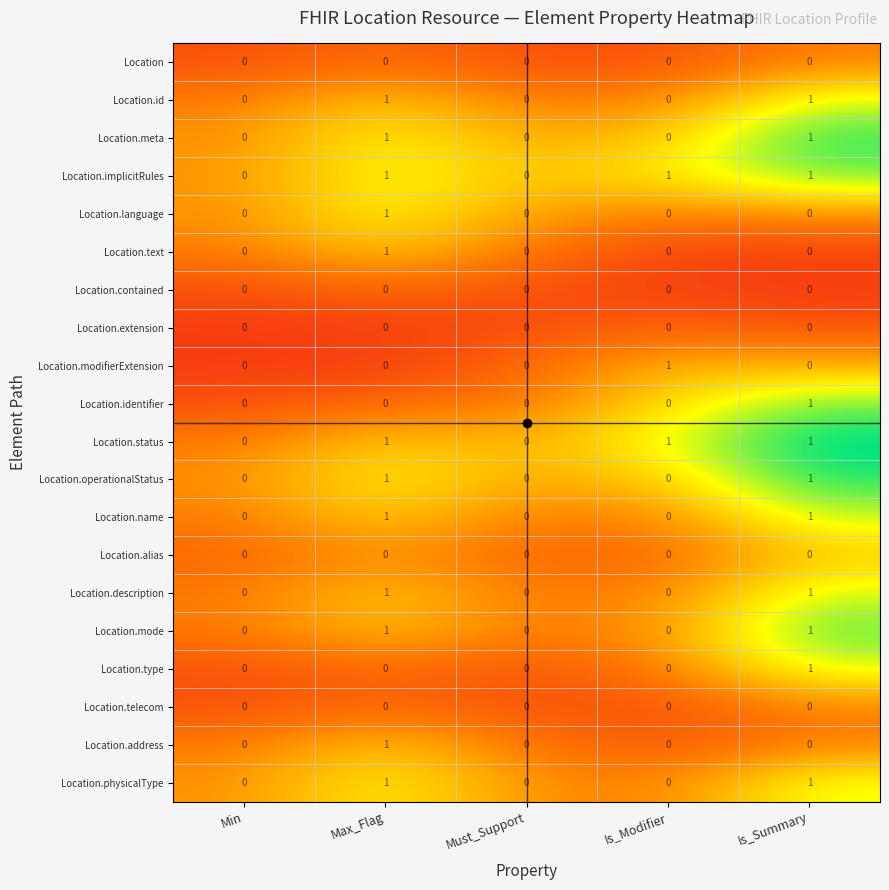

At which category does the chart reach its peak across all series?

Is_Summary